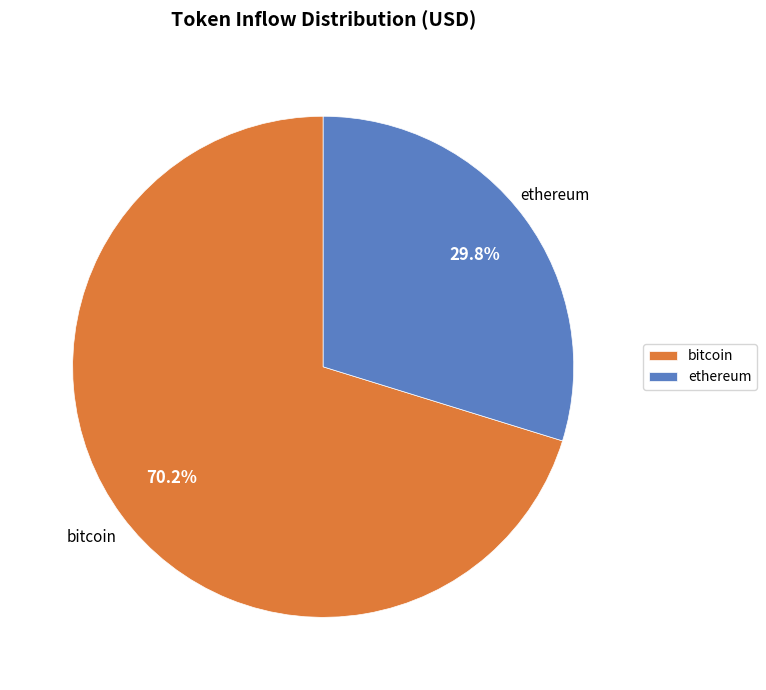

What percentage is NOT represented by bitcoin?

29.8%